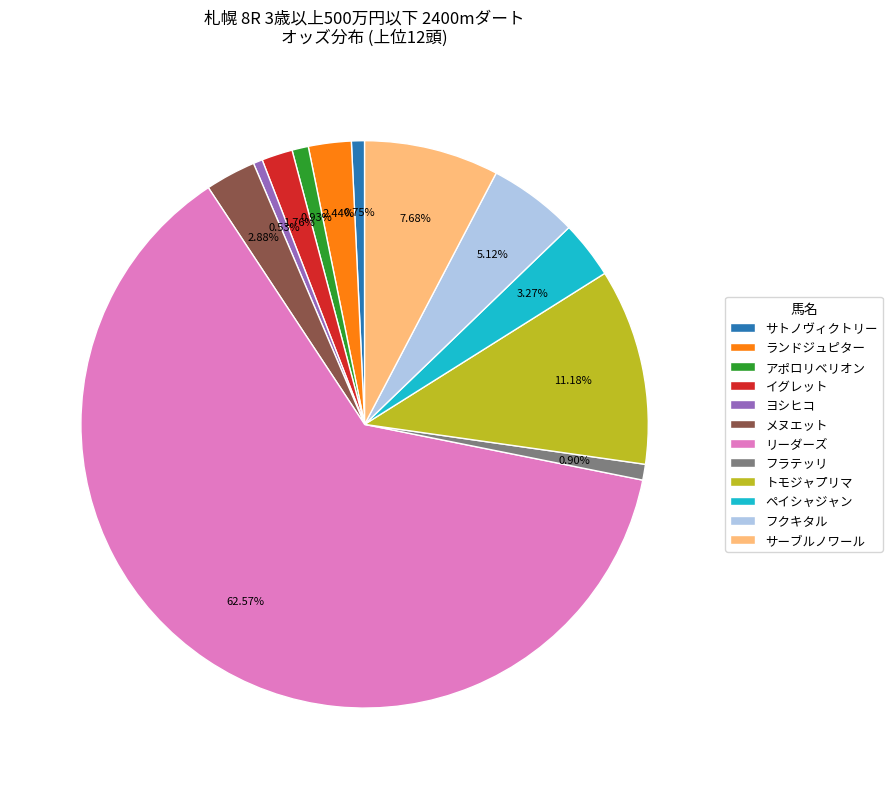

The ペイシャジャン slice represents 13% of the pie. True or false?

False